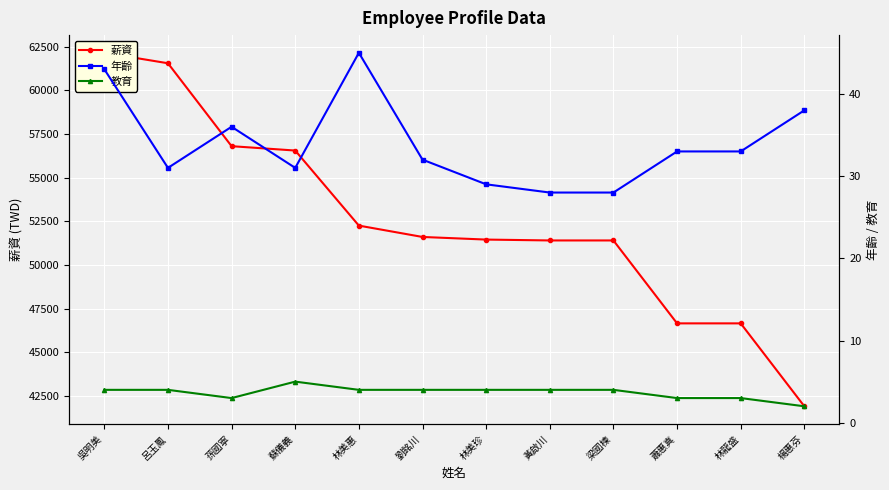

What is the label of the 12th point from the left?

楊惠芬